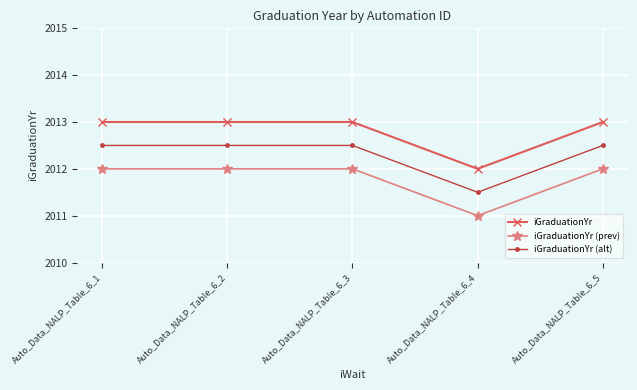

Rank the series at Auto_Data_NALP_Table_6_4 from highest to lowest value.

iGraduationYr, iGraduationYr (alt), iGraduationYr (prev)